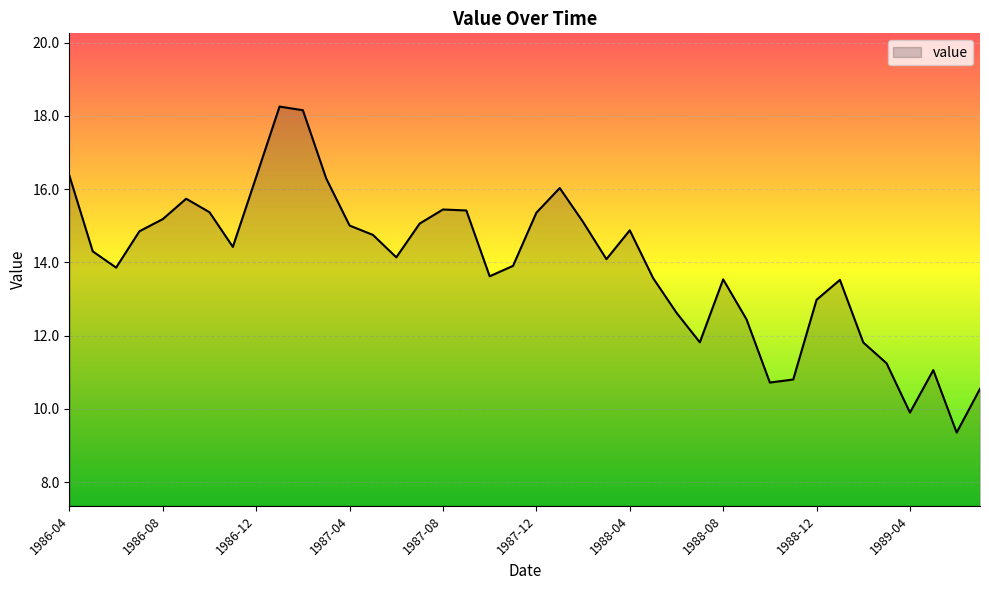

What is the difference between the maximum and minimum values?

8.9